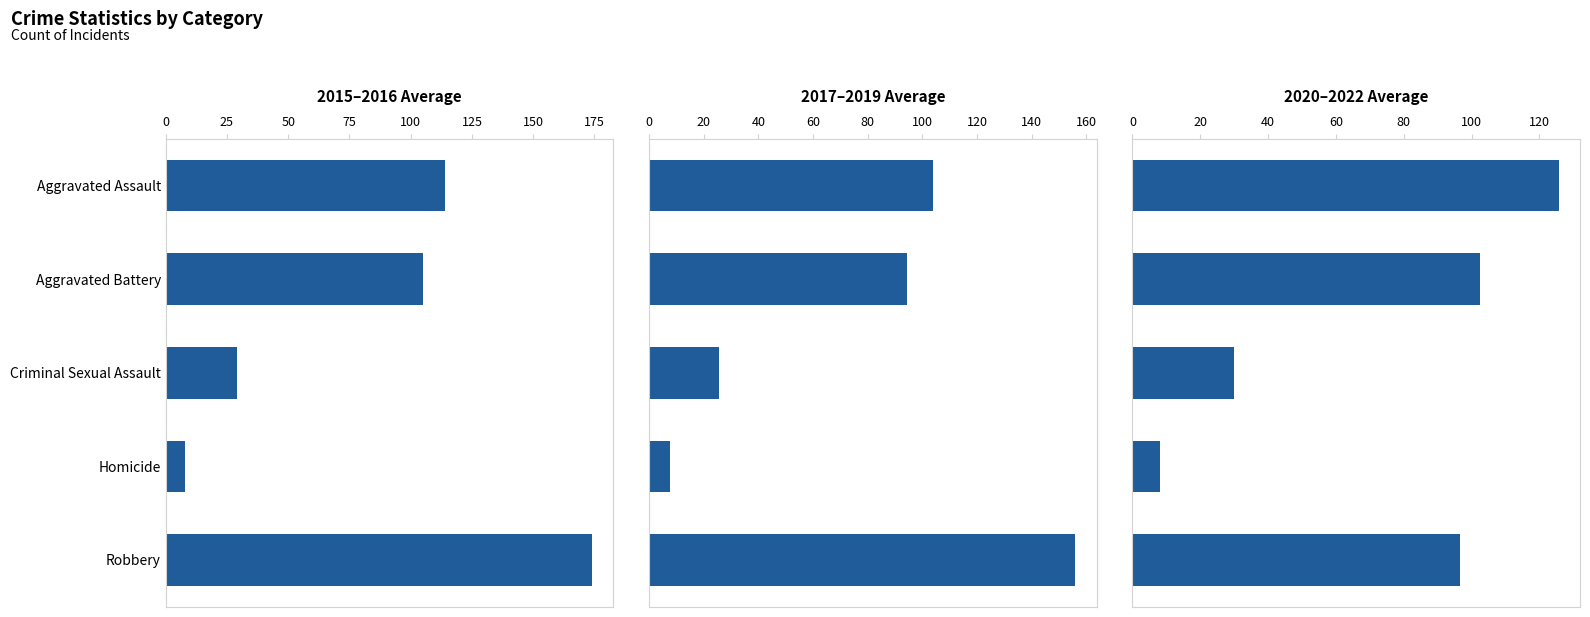

Are the bars horizontal?

Yes